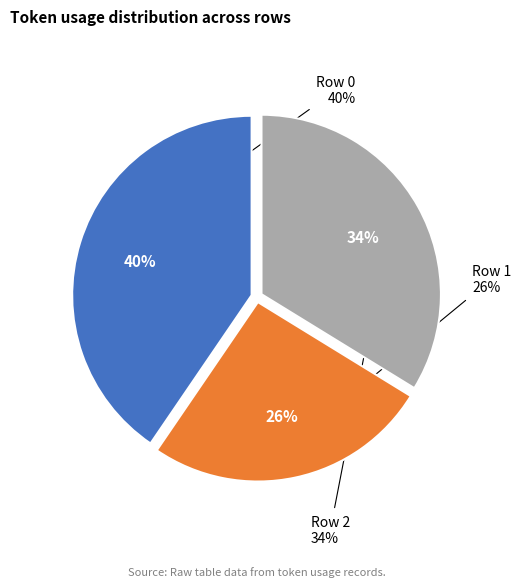

Do Row 1 and Row 2 together represent more than half of the pie?

Yes